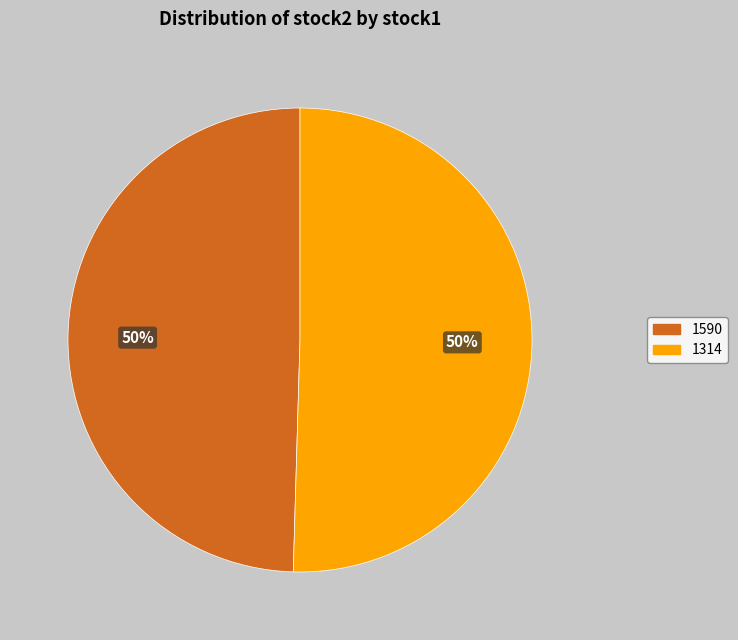

True or false: 1590 accounts for 35% of the total.

False